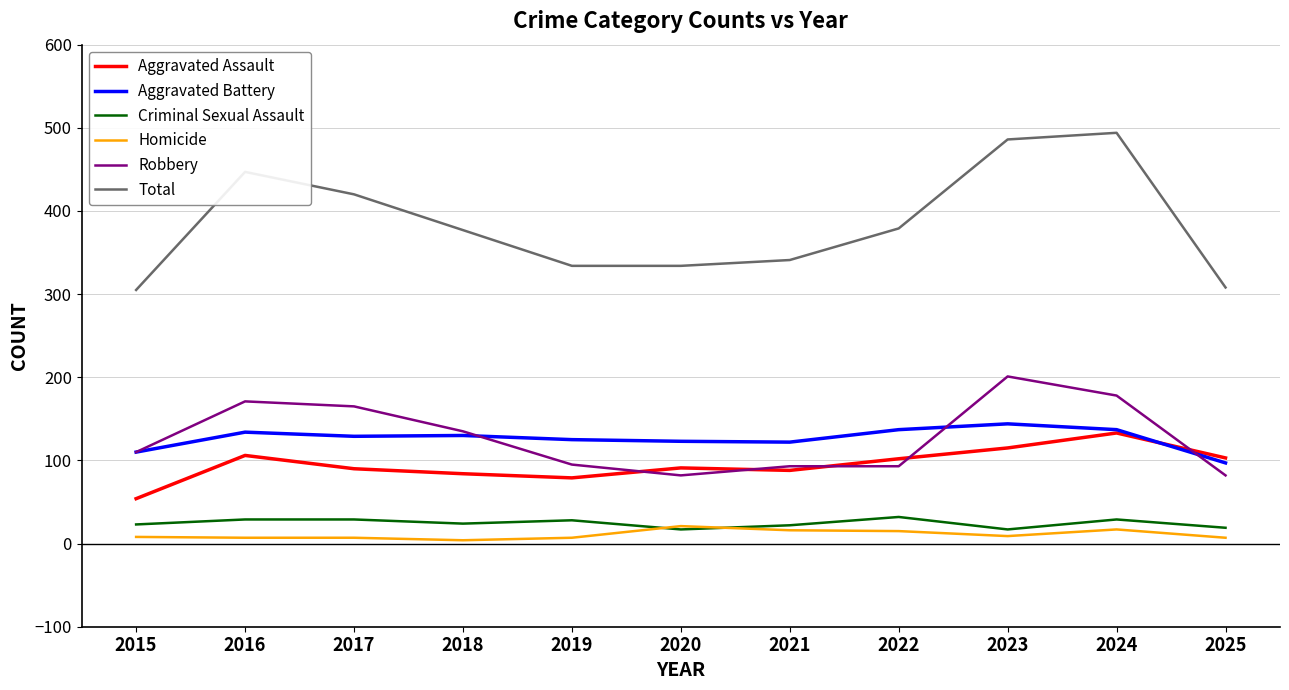

The Robbery series shows 110 at 2015. True or false?

True